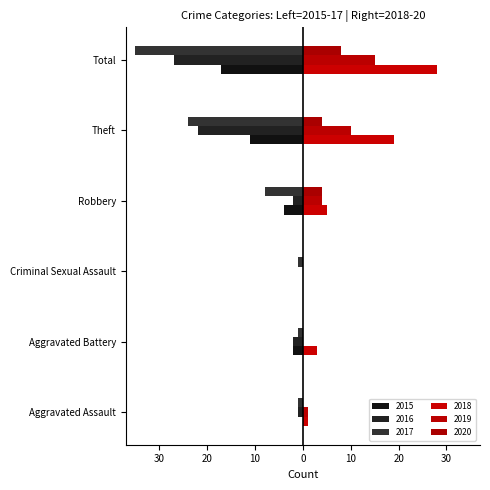

The 2016 series shows -2 at Aggravated Assault. True or false?

False